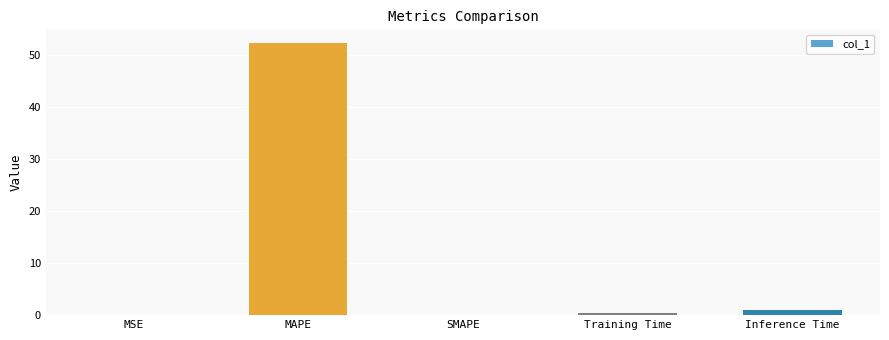

What is the maximum value shown in the chart?

52.4